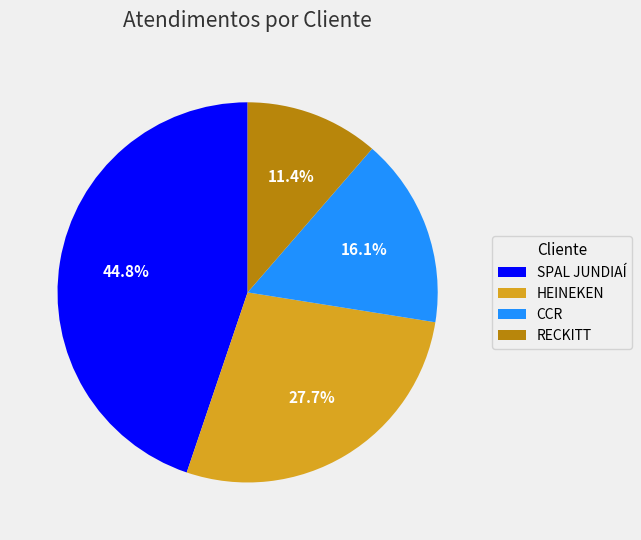

Does RECKITT account for over 50% of the chart?

No